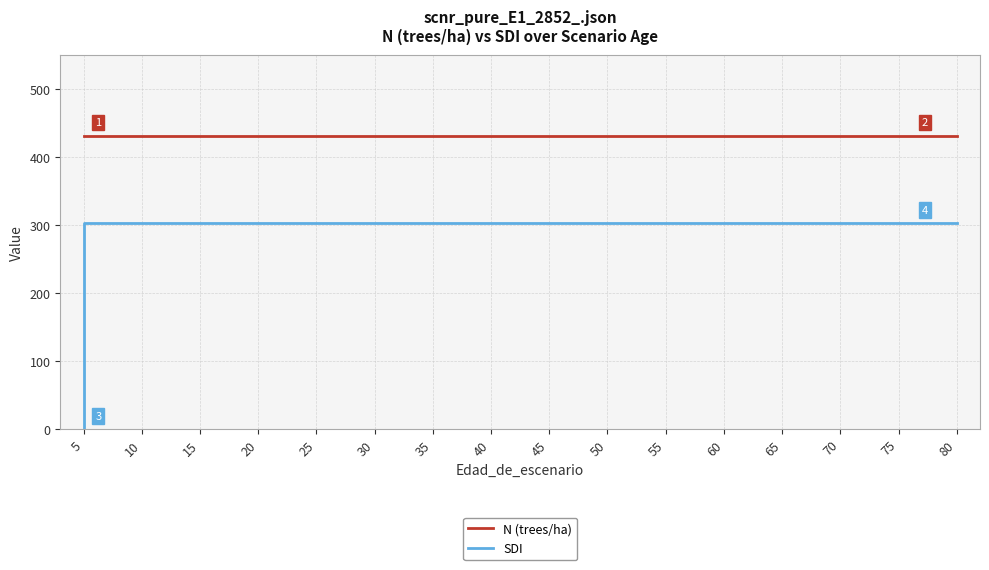

Where is N (trees/ha) nearest to the value 431?

5